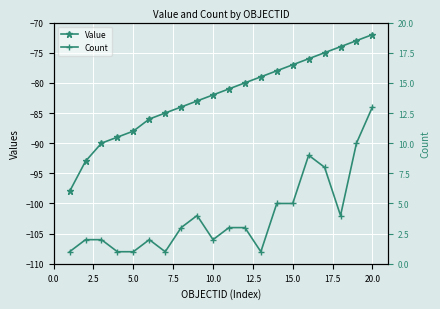

What is the difference between the maximum and minimum values in the Value series?

26